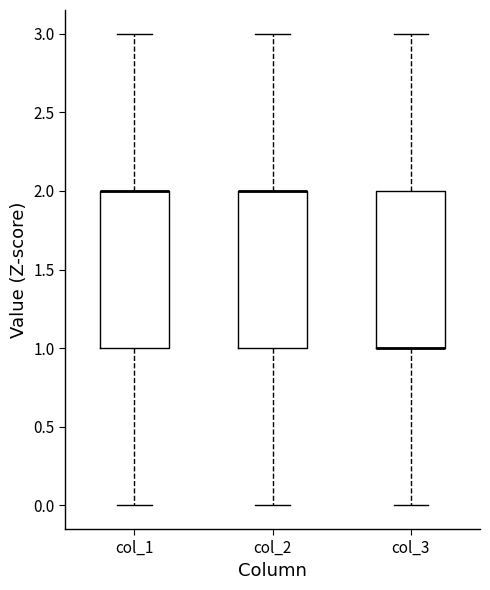

Reading left to right, read every box against the y-axis: the position of its median line, the range the box covers, and the ends of its whiskers. The values are not printed on the chart, so give them approximately, as read against the axis.

col_1: median 2 (drawn on the box's upper edge), box 1 to 2, whiskers 0 to 3
col_2: median 2 (drawn on the box's upper edge), box 1 to 2, whiskers 0 to 3
col_3: median 1 (drawn on the box's lower edge), box 1 to 2, whiskers 0 to 3